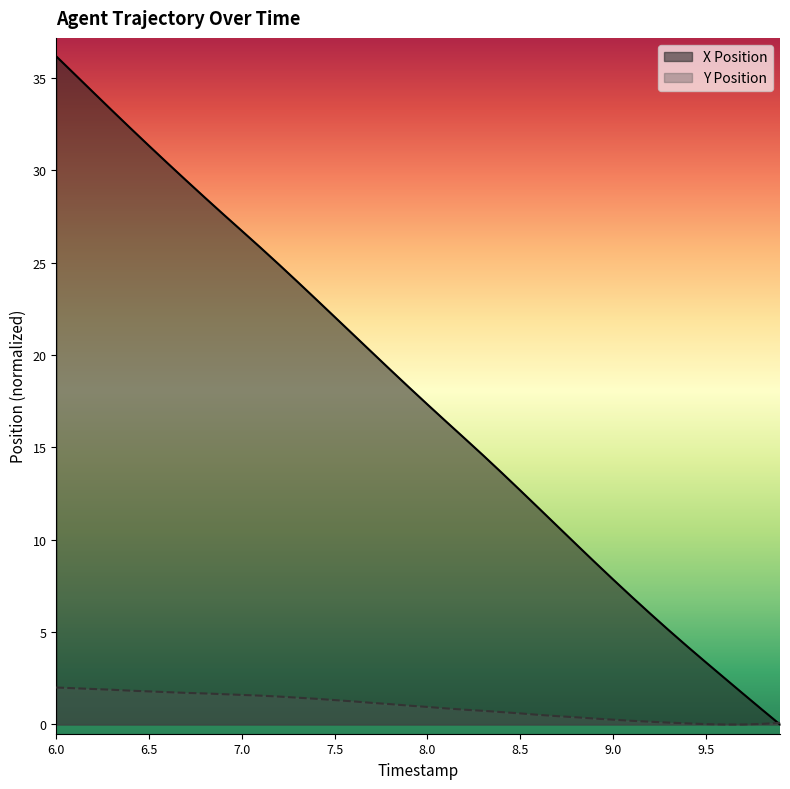

What is the total value across all series at 7.2?

26.4